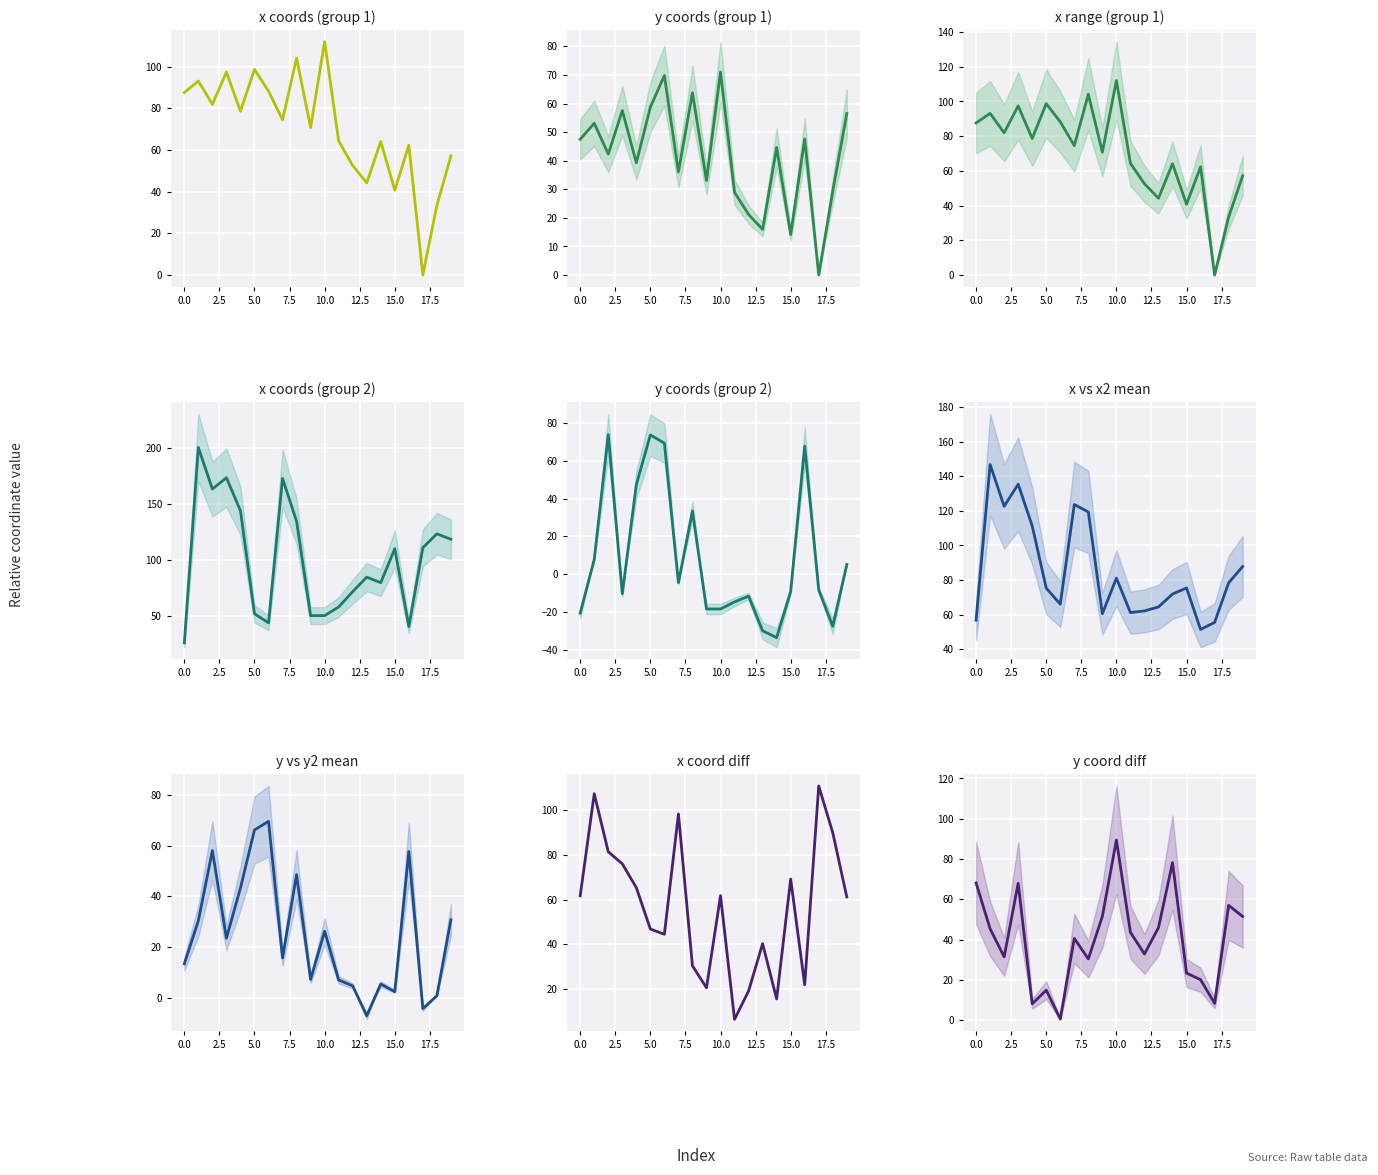

True or false: y and x intersect in this chart.

False